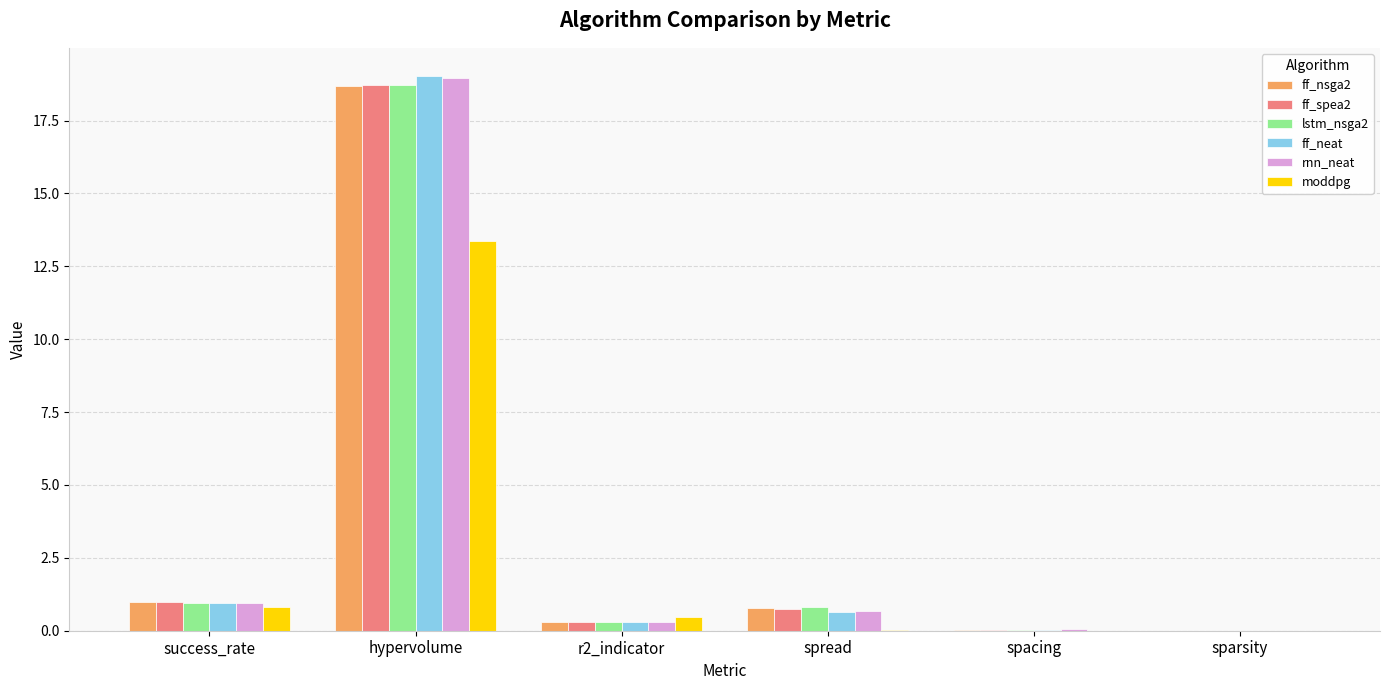

Is it true that moddpg equals -7.1 at sparsity?

False